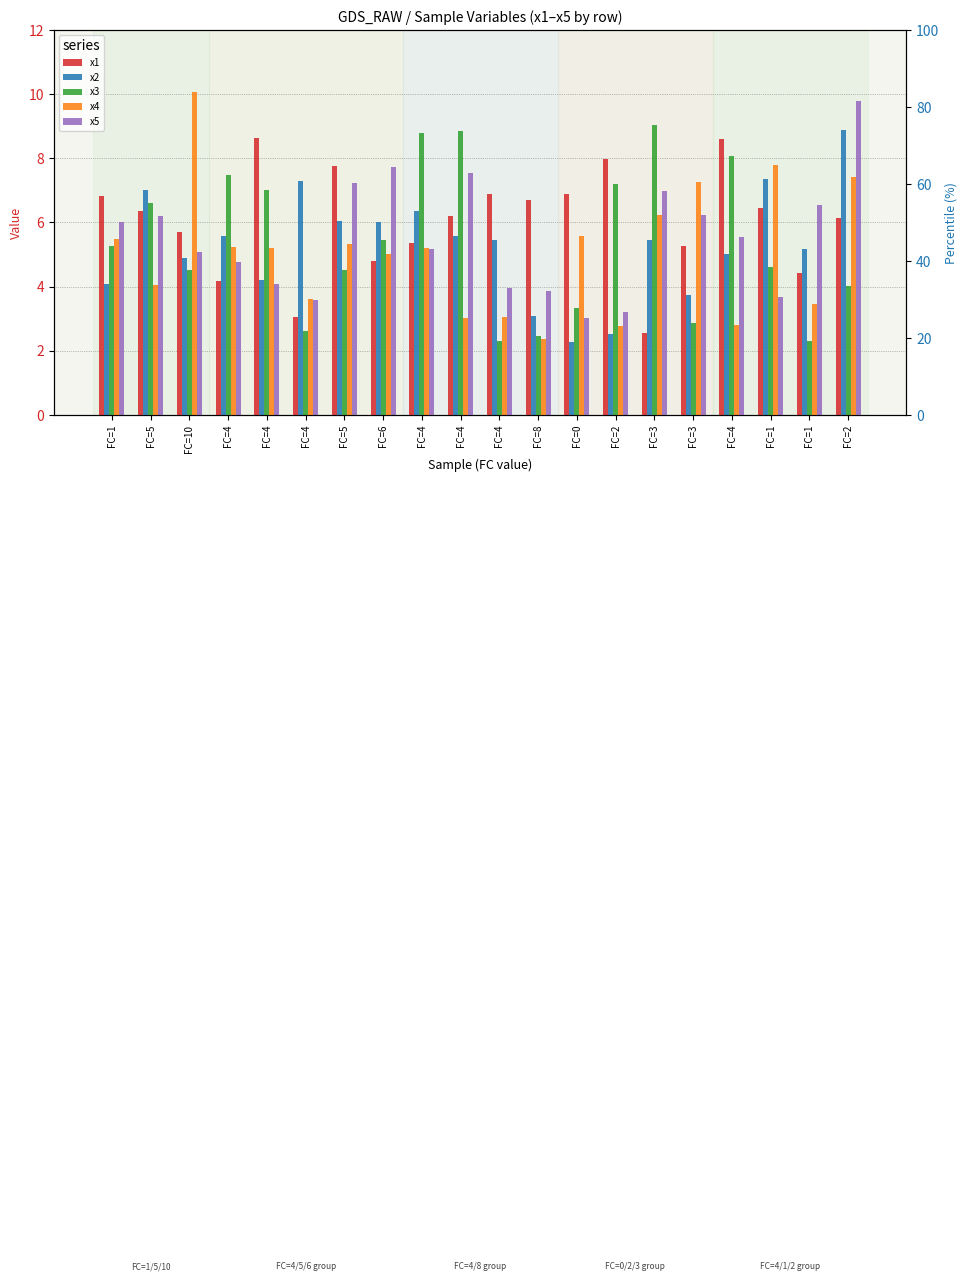

At FC=5, list the series in order from smallest to largest.

x4, x5, x1, x3, x2